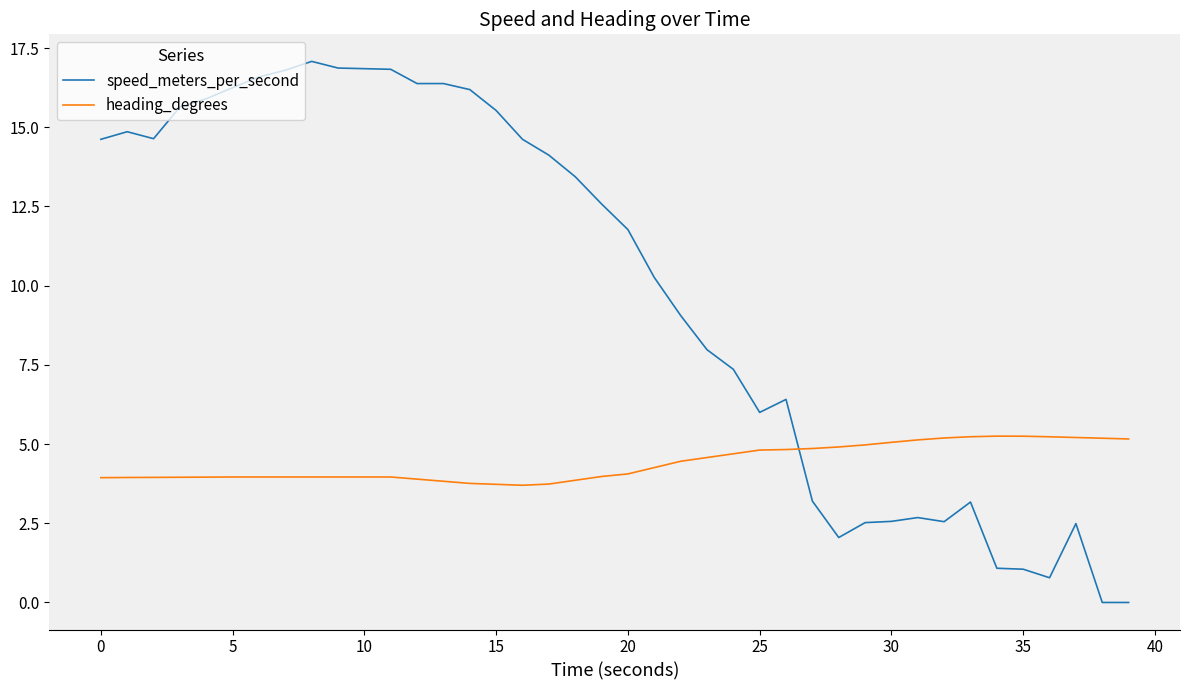

Which series has the widest spread of values?

speed_meters_per_second